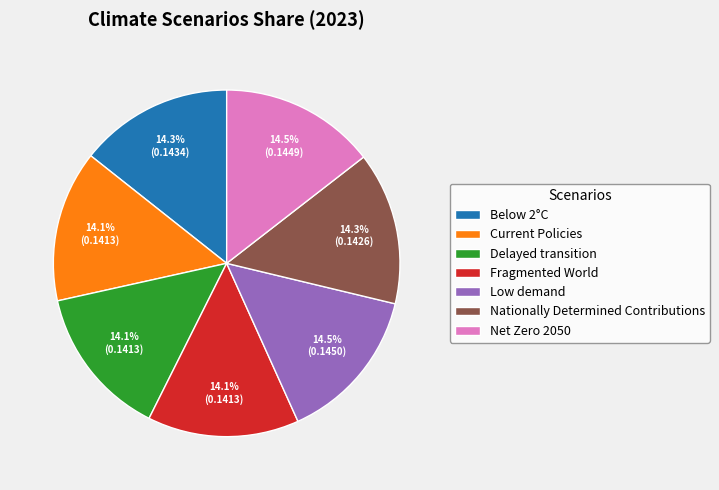

Does any single category account for the majority?

No